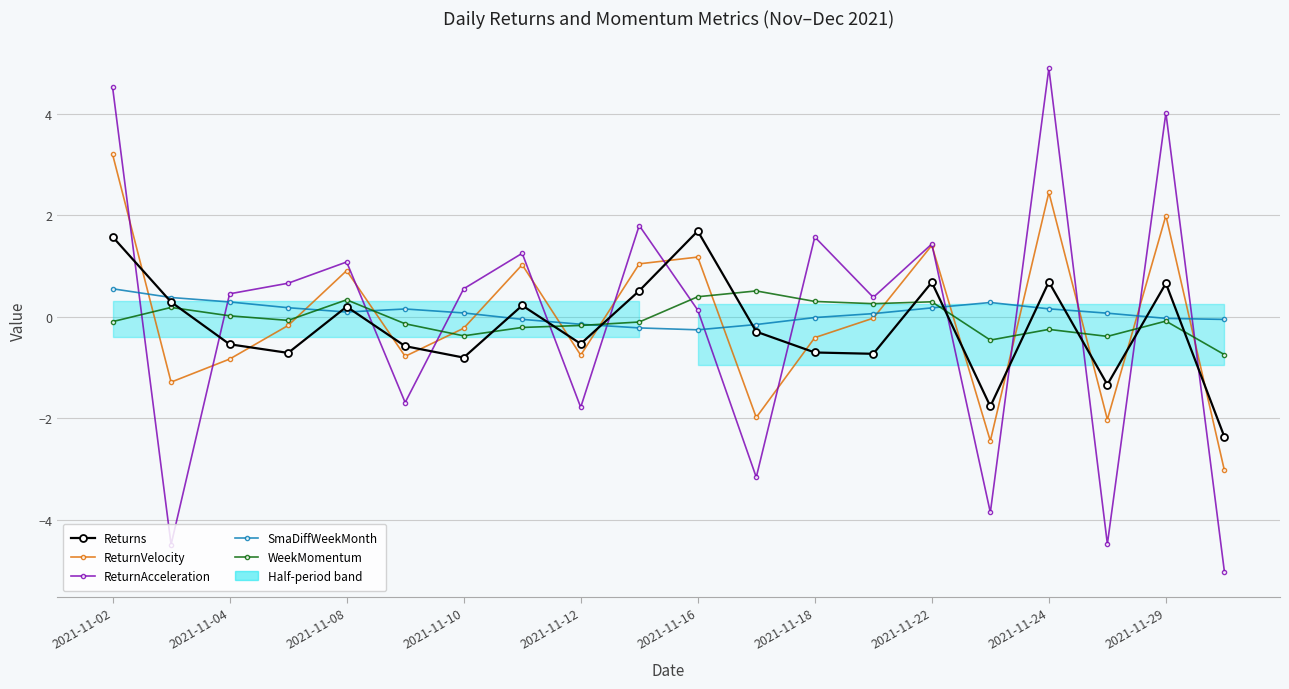

What is the value of the ReturnVelocity point at the 5th from the left?

0.9